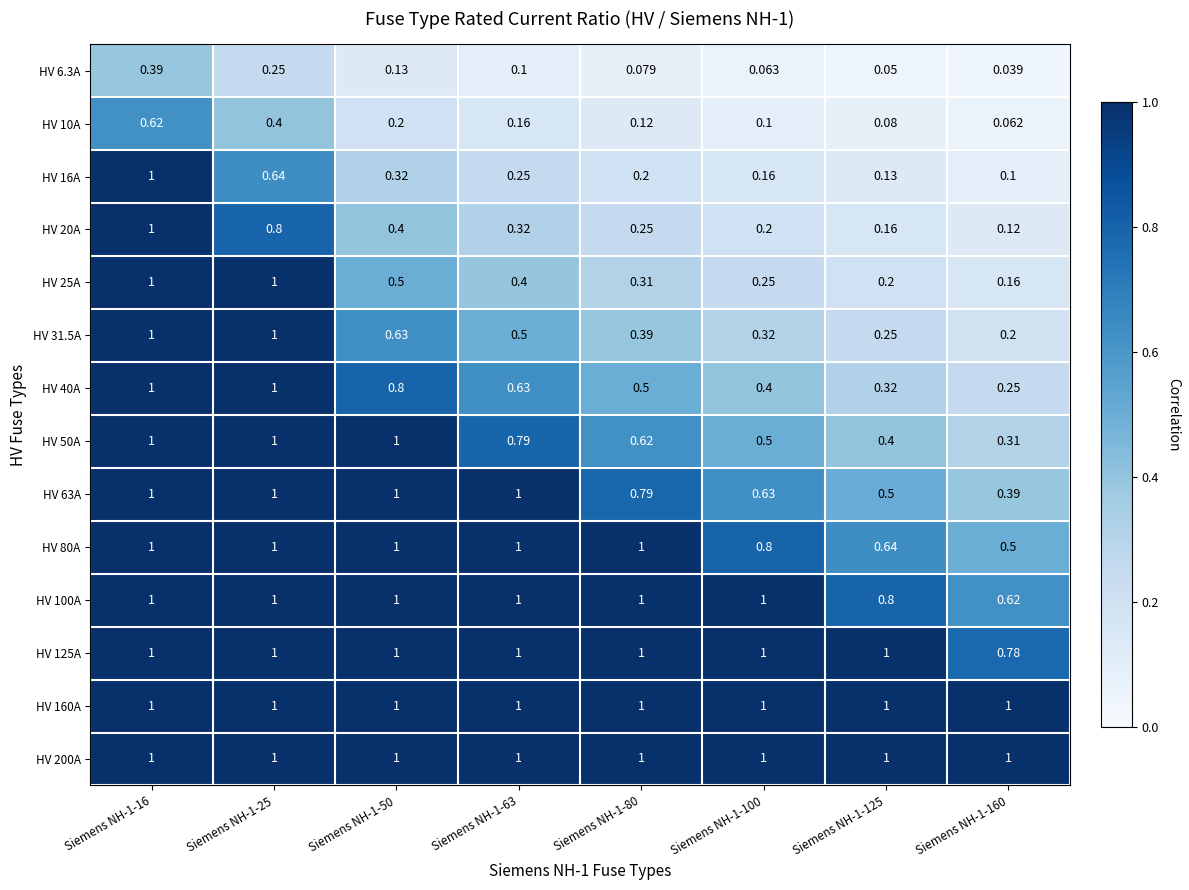

Is the value of HV 80A at Siemens NH-1-80 greater than the value of HV 10A at Siemens NH-1-100?

Yes